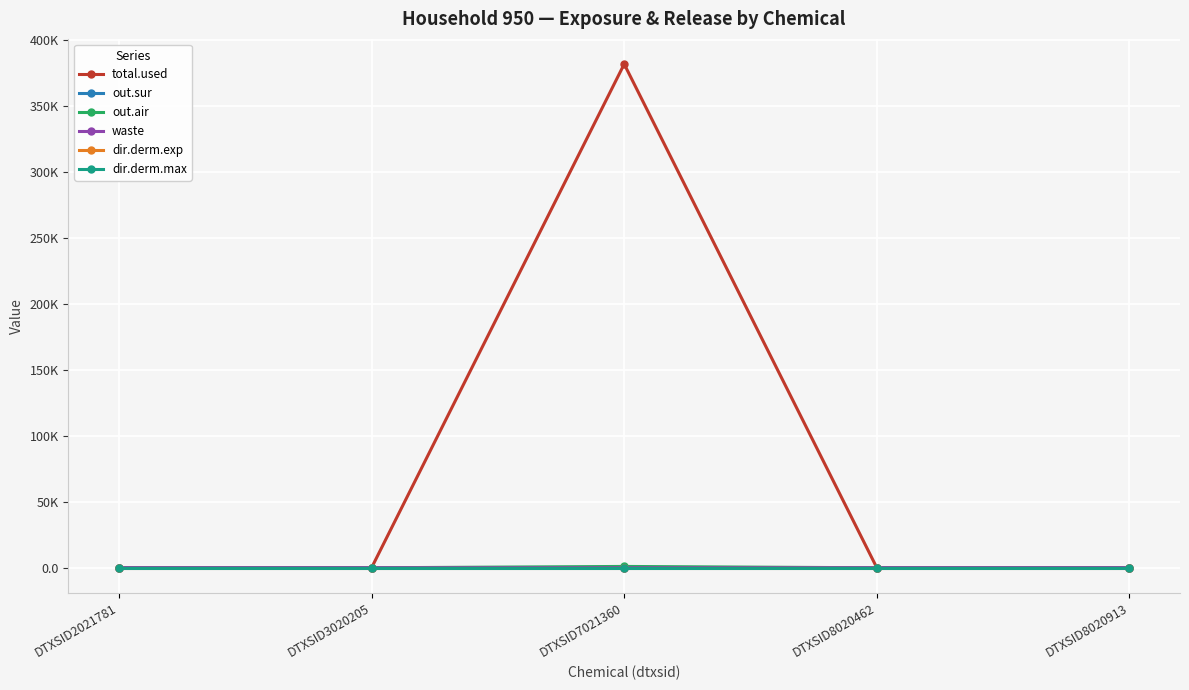

What is the total value across all series at DTXSID7021360?

382722.4